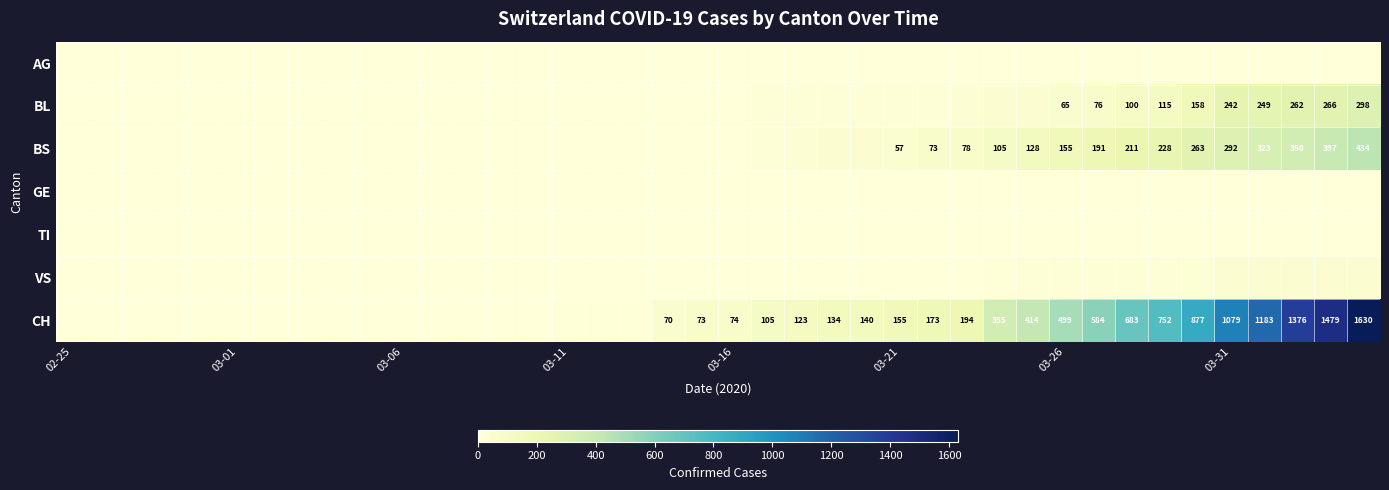

How many data points in BL are above 5?

19